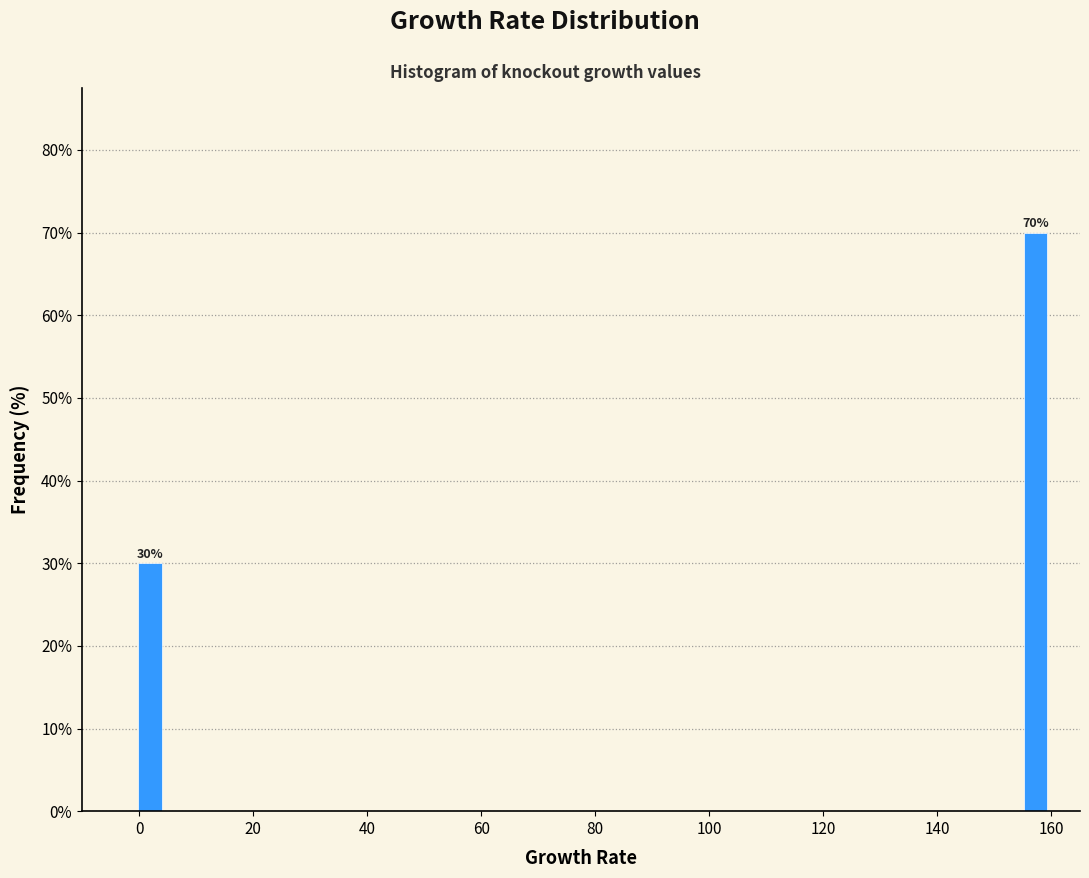

Read against the x-axis, roughly where is the centre of the tallest bar?

158